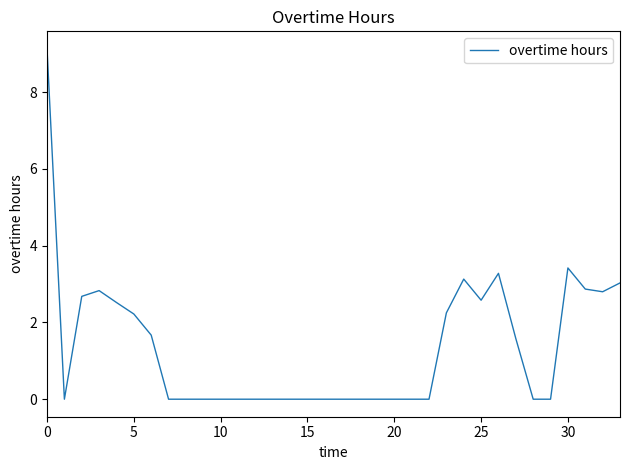

How many series are shown in this chart?

1